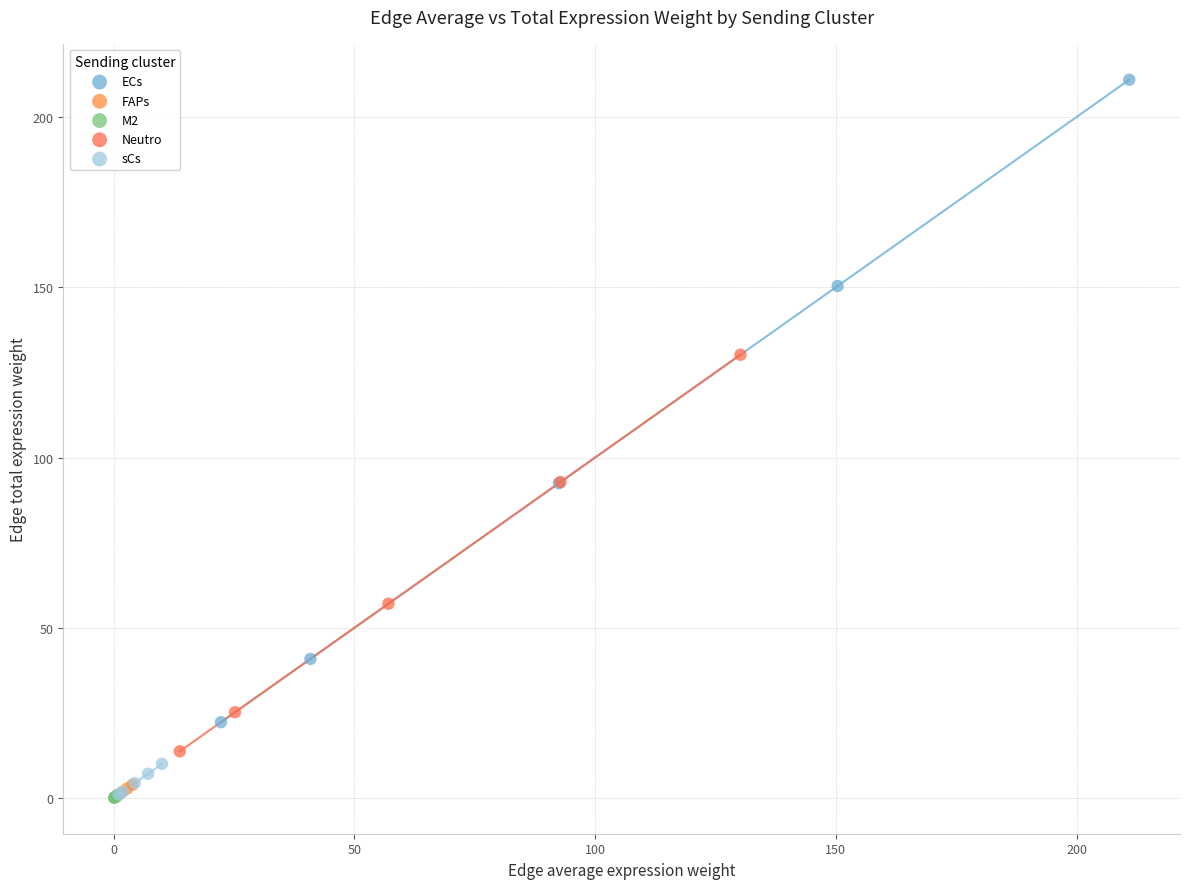

Which series has the widest spread of Y values?

ECs